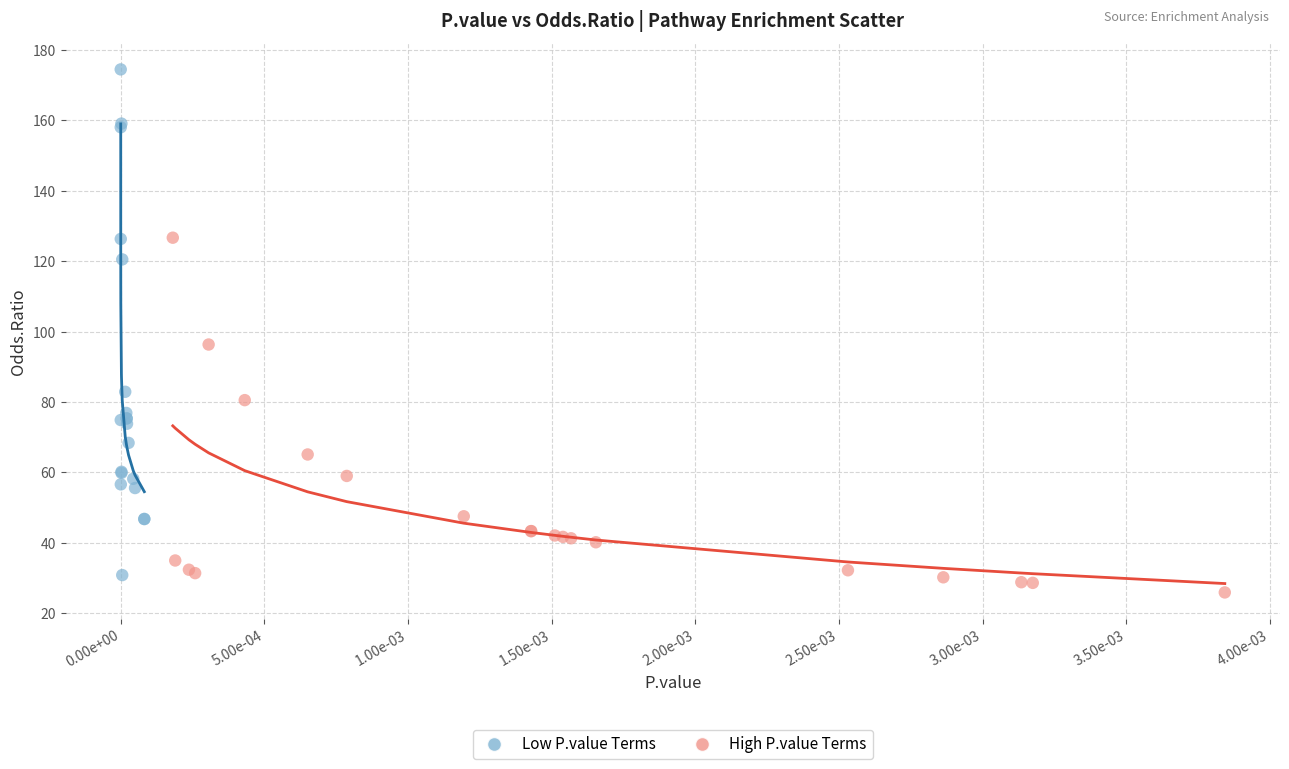

Which series has the largest Y range (max minus min)?

Low P.value Terms